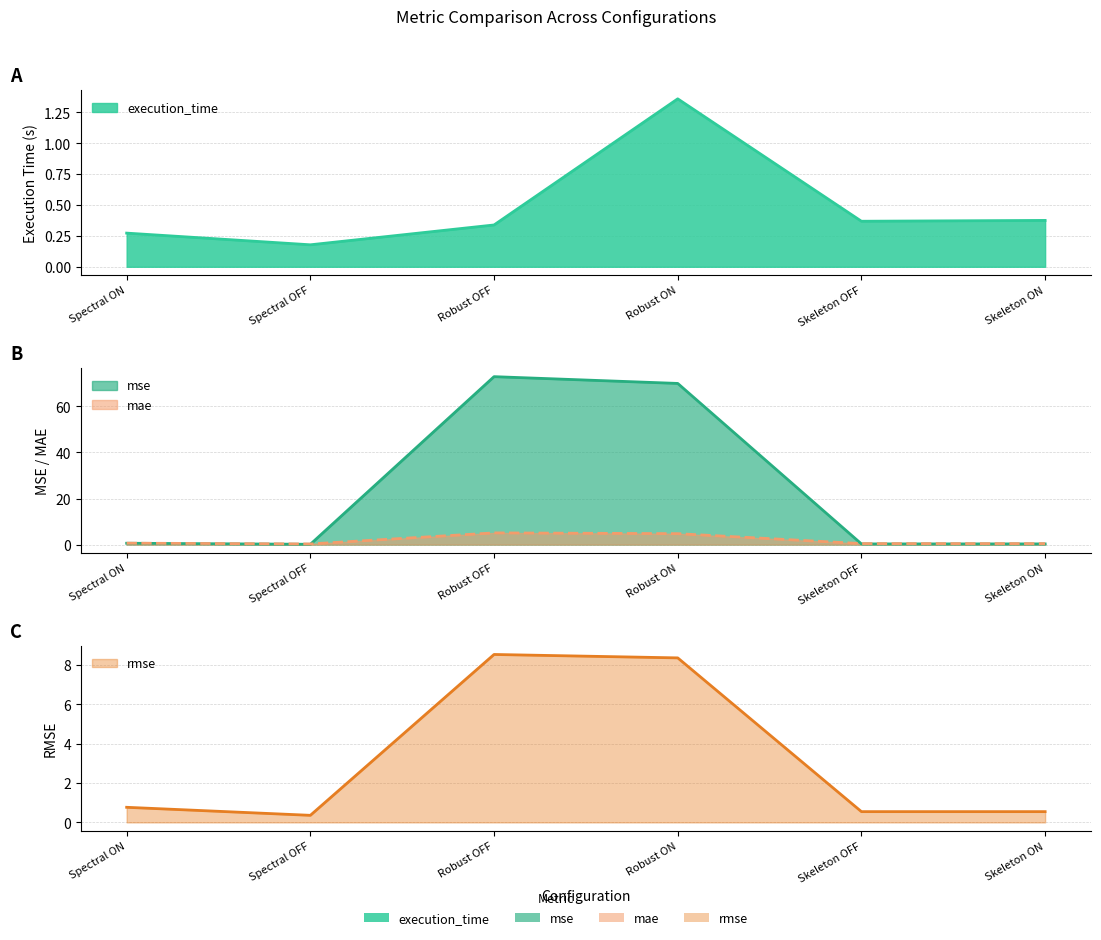

What position from the right is Robust ON?

2